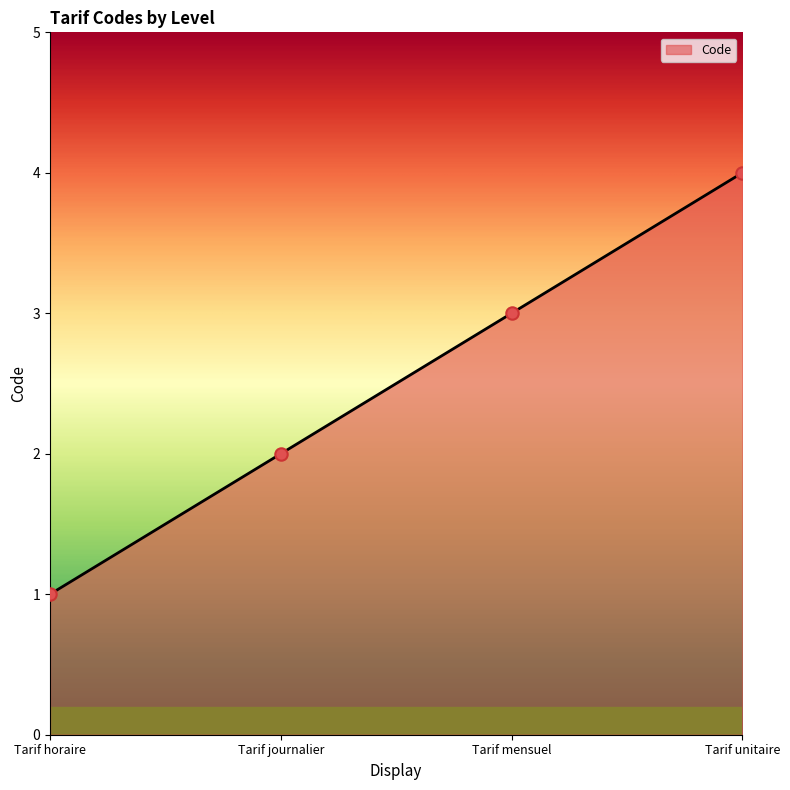

Approximately how many times larger is the value at Tarif mensuel compared to Tarif journalier?

1.5